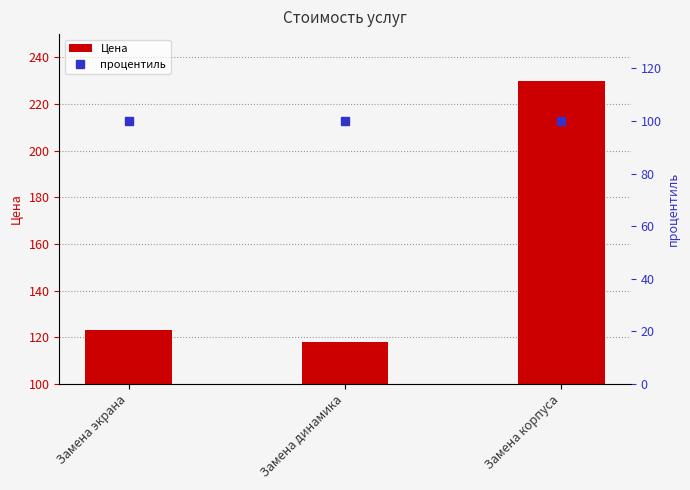

How many categories are shown in the chart?

3